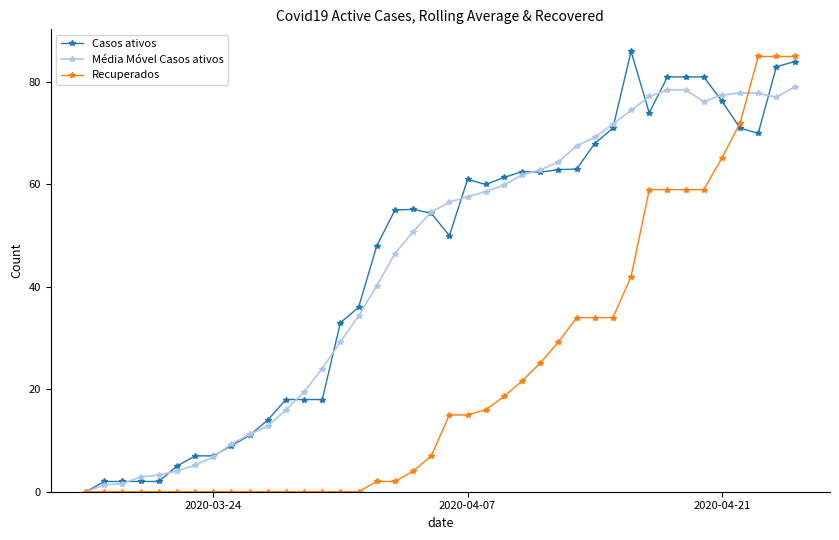

What is the average value of the Recuperados series?

23.2